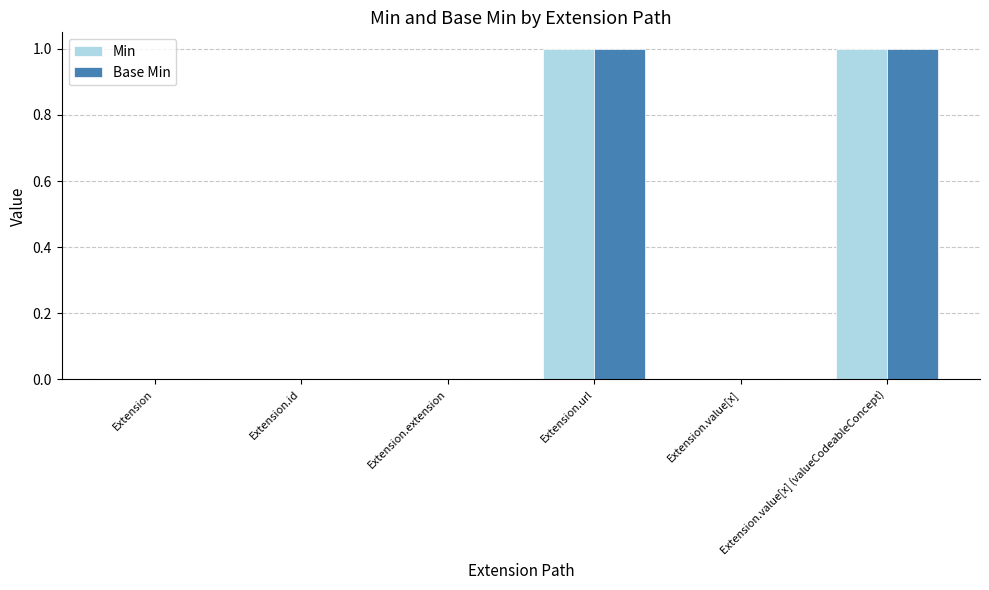

How many groups of bars are there?

6